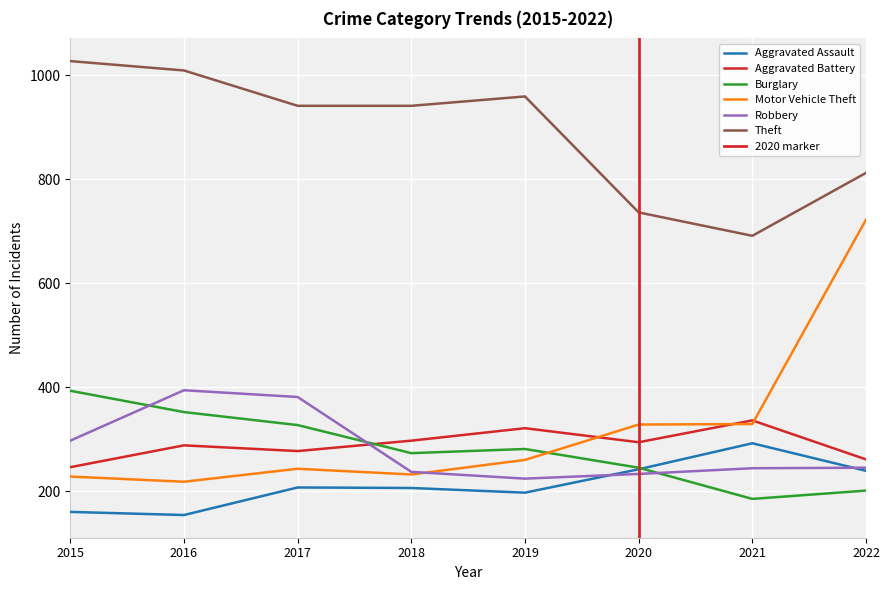

Reading left to right, what are all the values shown in this chart?

Aggravated Assault: 2015=160	2016=154	2017=207	2018=206	2019=197	2020=242	2021=292	2022=239
Aggravated Battery: 2015=246	2016=288	2017=277	2018=297	2019=321	2020=294	2021=336	2022=261
Burglary: 2015=393	2016=352	2017=327	2018=273	2019=281	2020=245	2021=185	2022=201
Motor Vehicle Theft: 2015=228	2016=218	2017=243	2018=232	2019=260	2020=328	2021=329	2022=722
Robbery: 2015=297	2016=394	2017=381	2018=237	2019=224	2020=233	2021=244	2022=245
Theft: 2015=1027	2016=1009	2017=941	2018=941	2019=959	2020=736	2021=691	2022=812